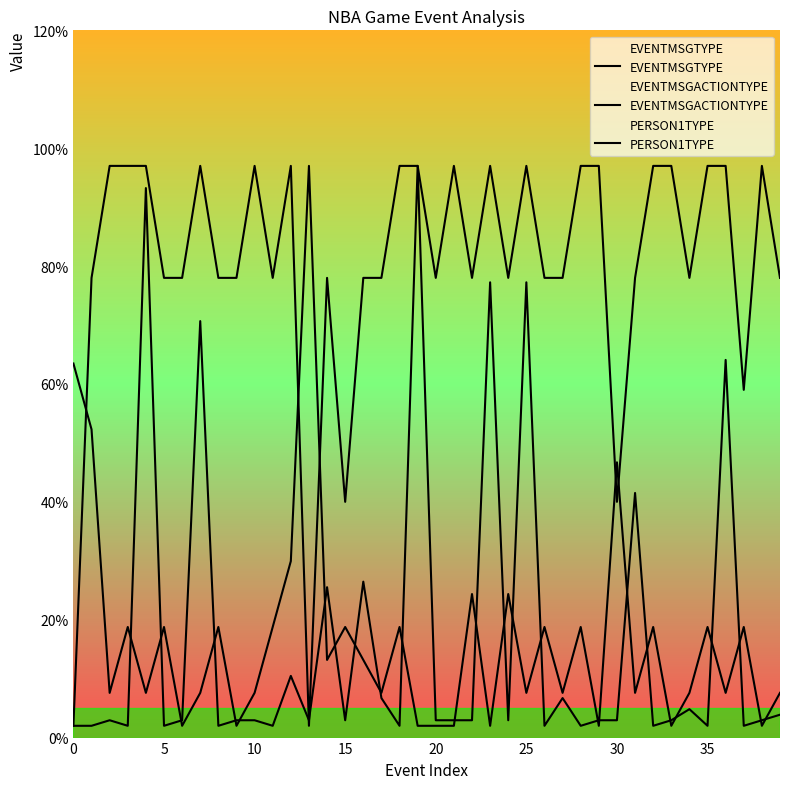

At how many categories does at least one series exceed 16?

40